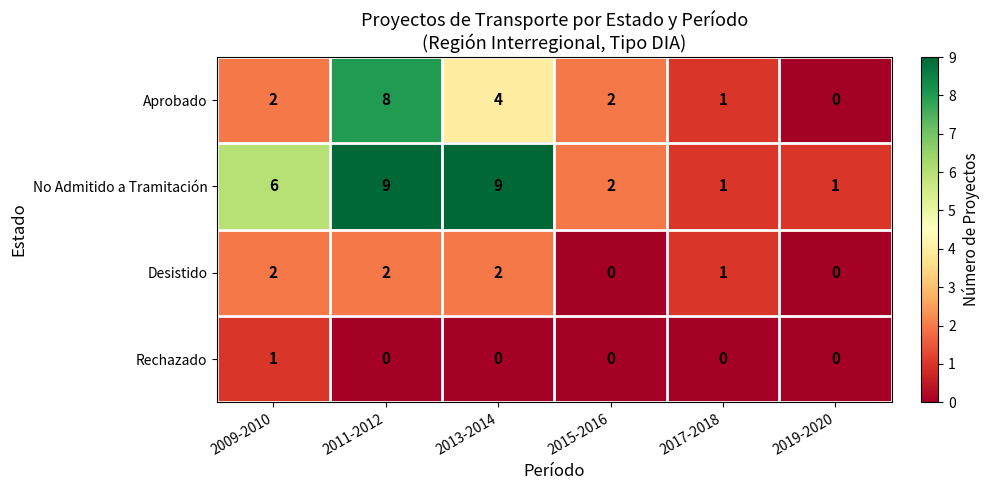

The Rechazado series shows 0 at 2019-2020. True or false?

True